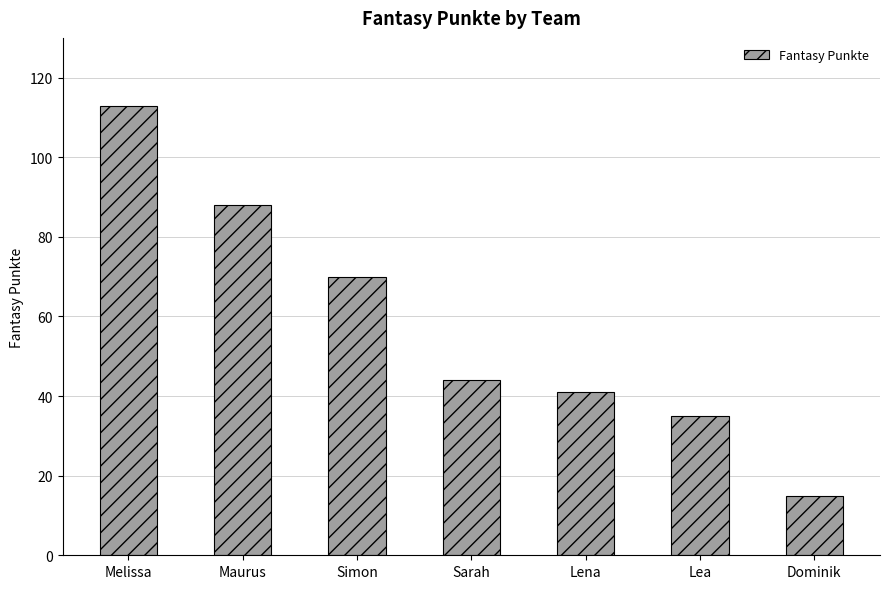

Where does the data first go above 44?

Melissa